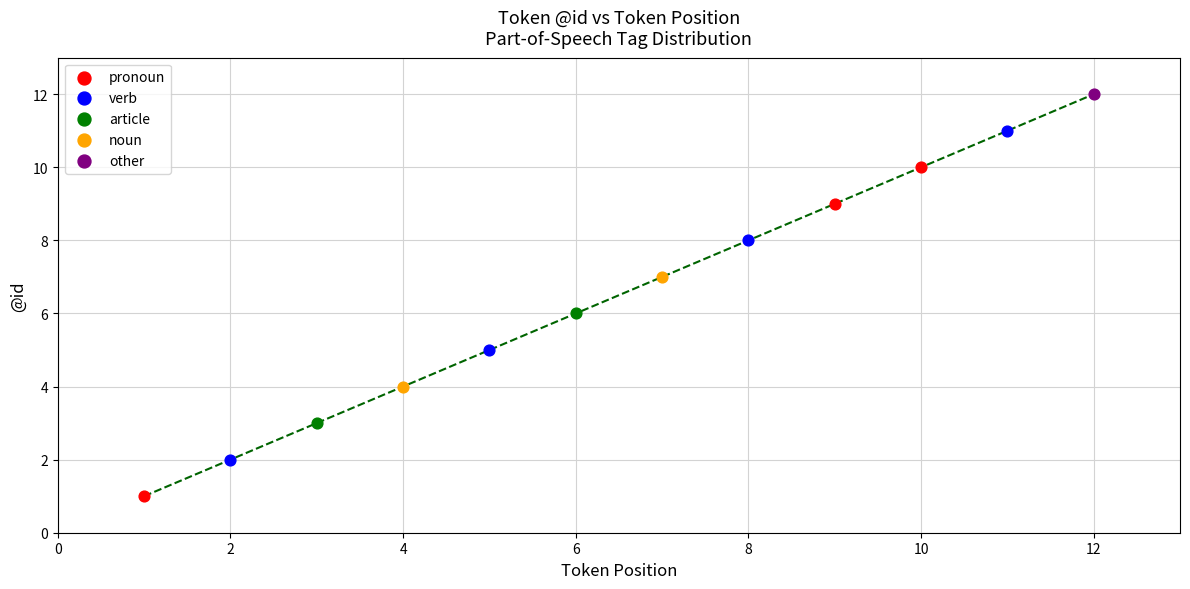

What are all the series names shown in the legend?

pronoun, verb, article, noun, other